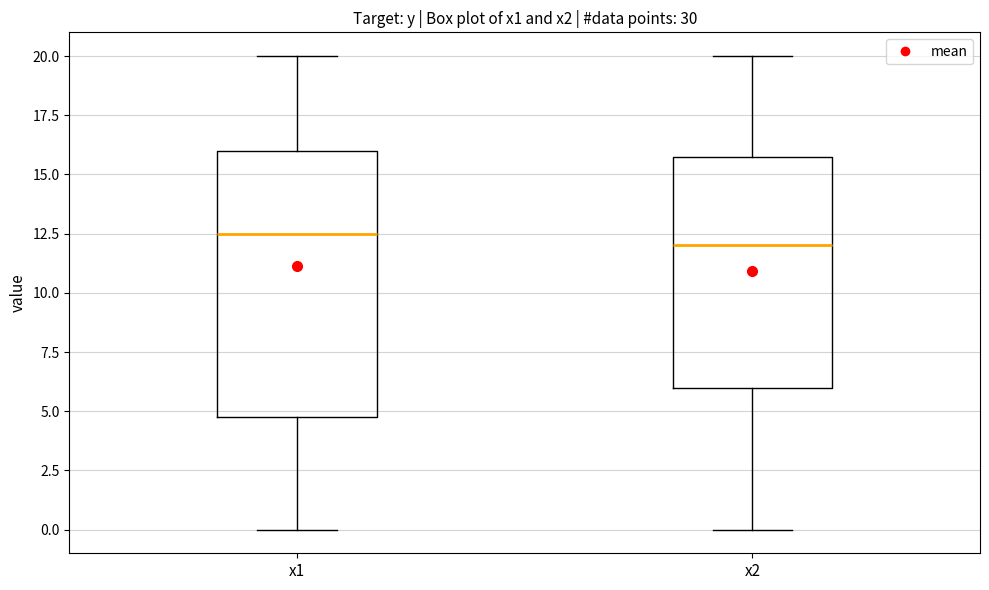

Reading left to right, read every box against the y-axis: the position of its median line, the range the box covers, and the ends of its whiskers. The values are not printed on the chart, so give them approximately, as read against the axis.

x1: median 12.5, box 5.0 to 16.0, whiskers 0.0 to 20.0
x2: median 12.0, box 6.0 to 16.0, whiskers 0.0 to 20.0